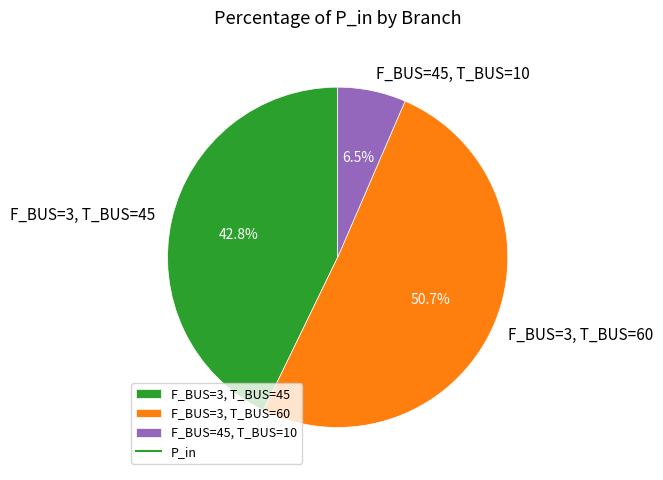

To the nearest percent, what portion does F_BUS=3, T_BUS=60 represent?

51%